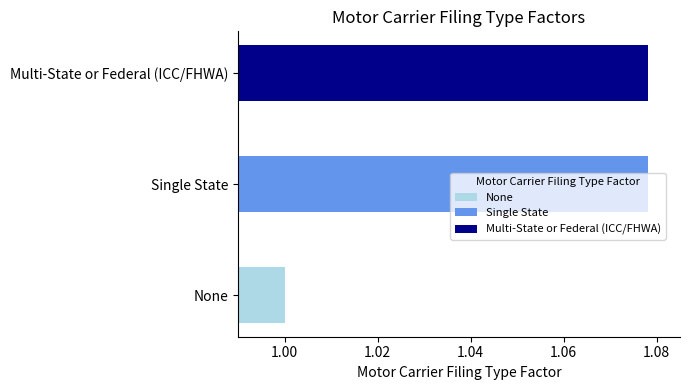

At which category does the chart reach its minimum across all series?

None